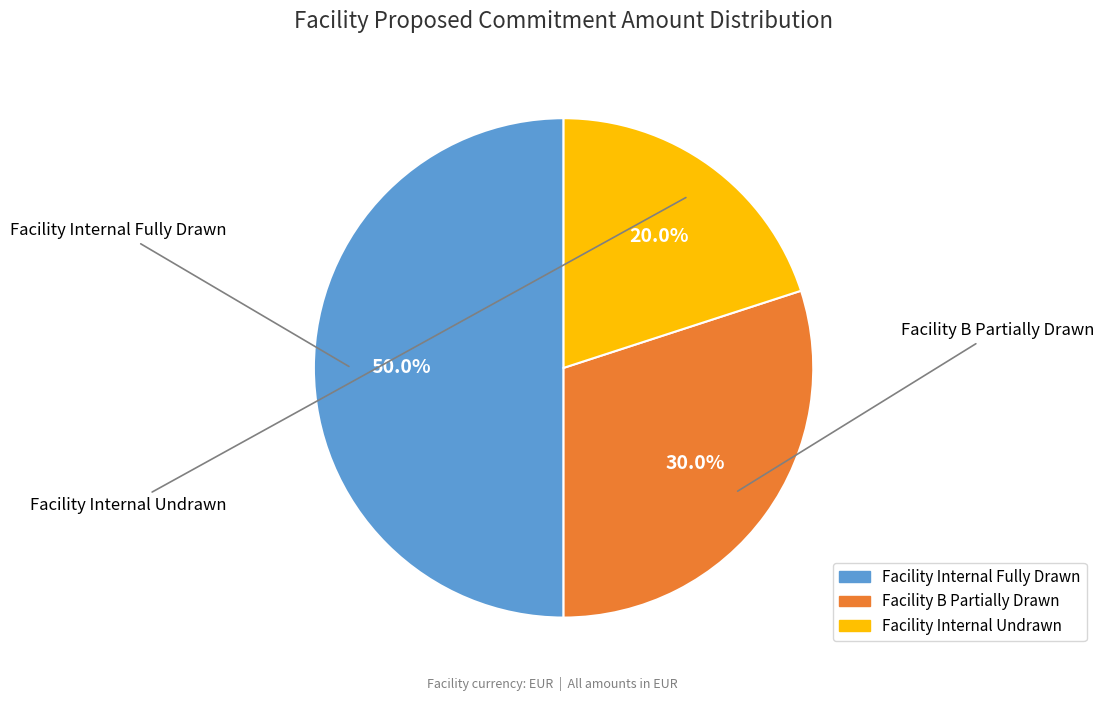

Which has a higher value, Facility Internal Fully Drawn or Facility Internal Undrawn?

Facility Internal Fully Drawn